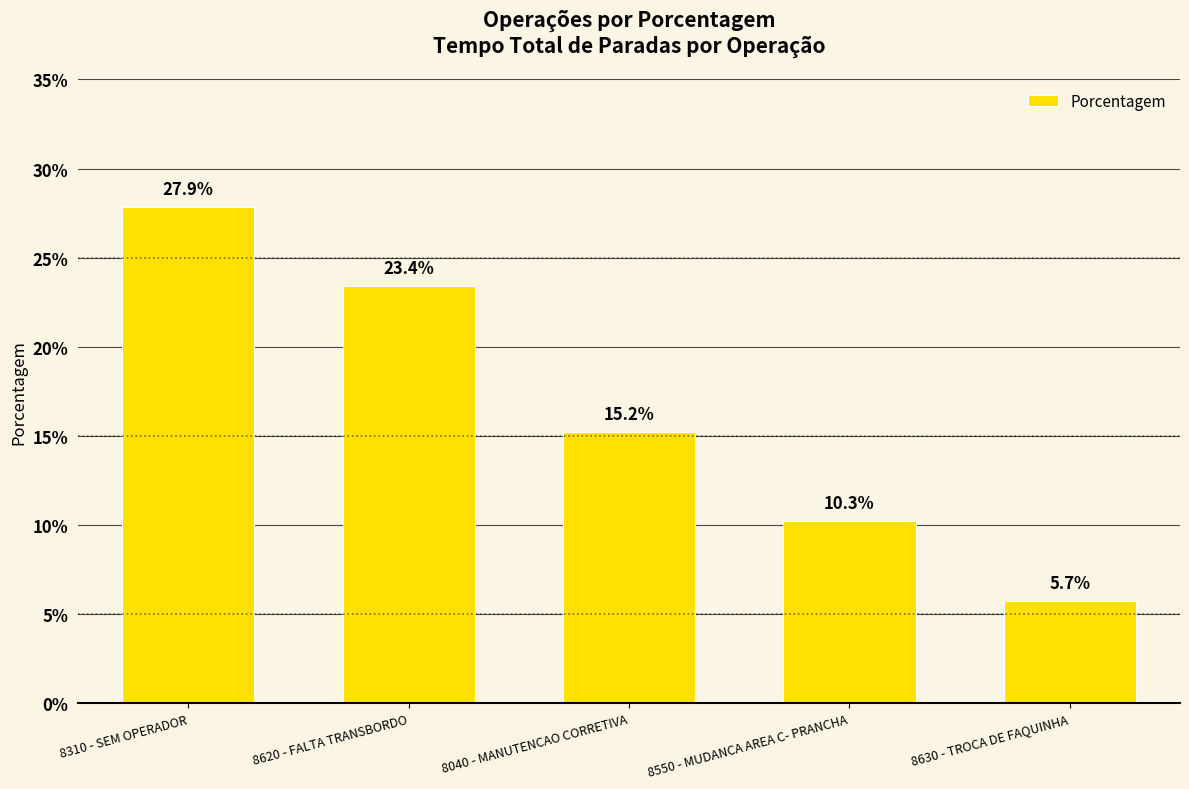

What position from the left is 8040 - MANUTENCAO CORRETIVA?

3